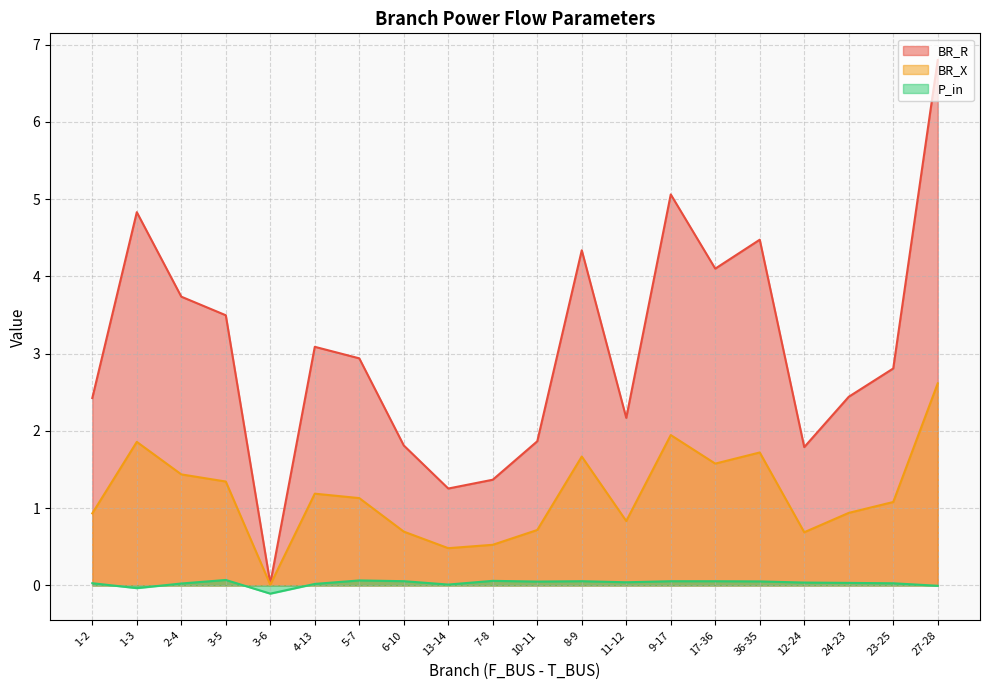

True or false: BR_R and P_in cross at least once.

False